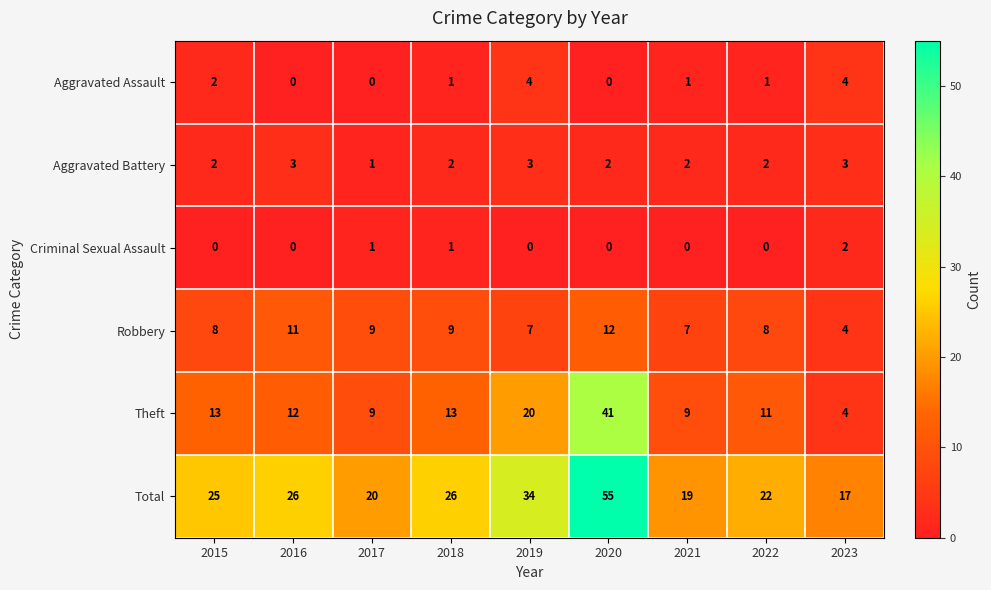

True or false: Total has a value of 25 at 2015.

True